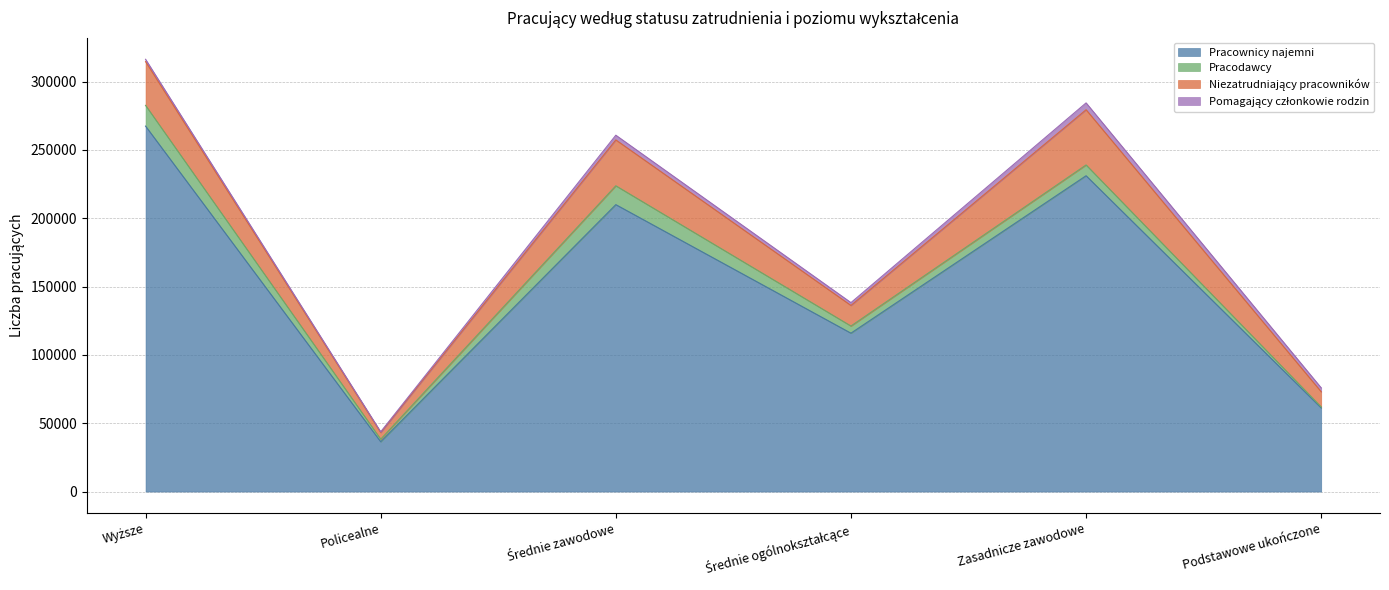

Does the chart have visible grid lines?

Yes